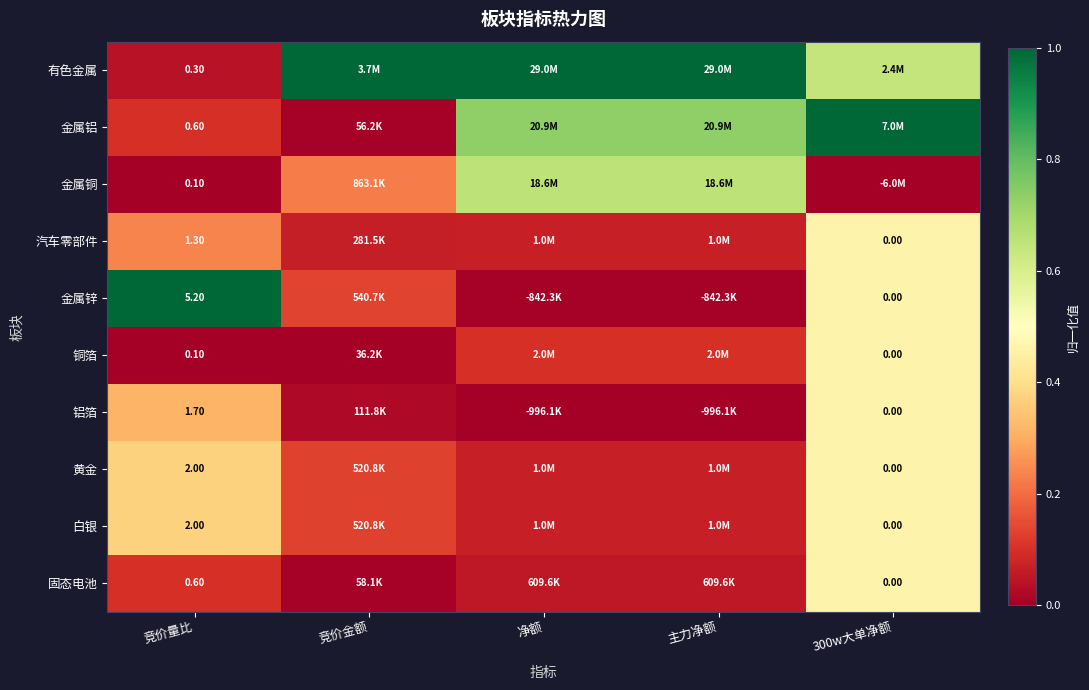

How many distinct data groups are displayed?

10